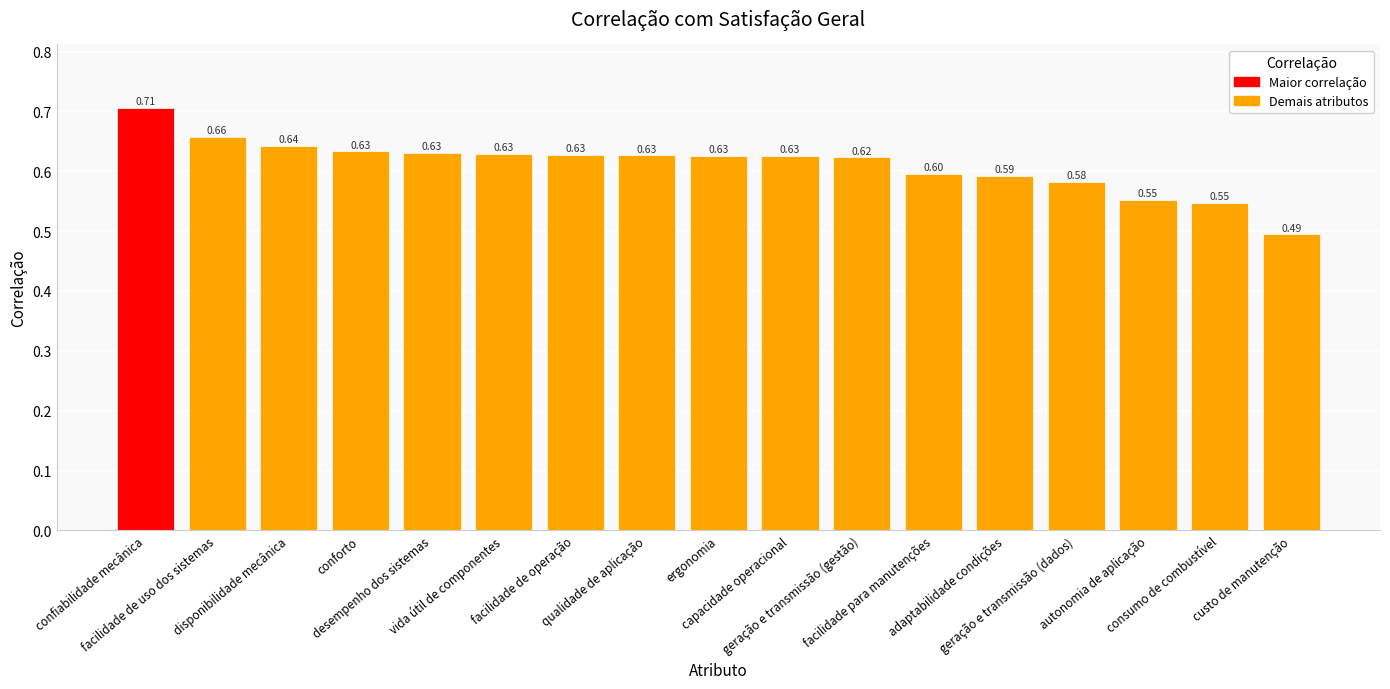

How many bars are there in total?

17